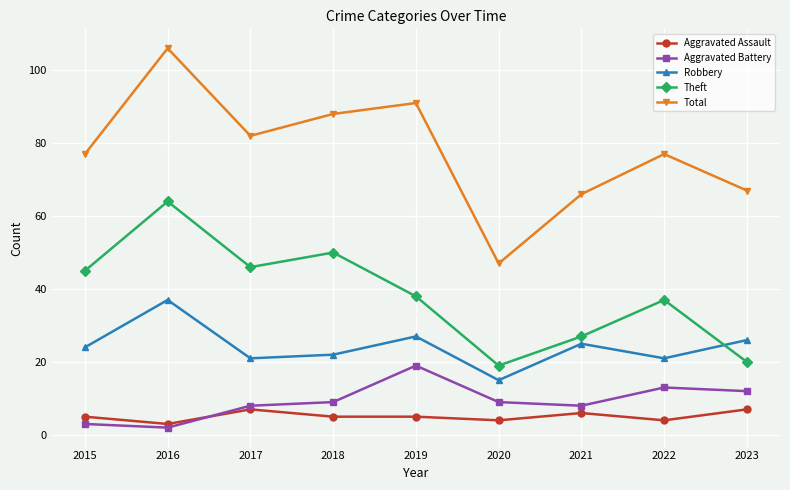

How many interior local peaks does the Total series have?

3